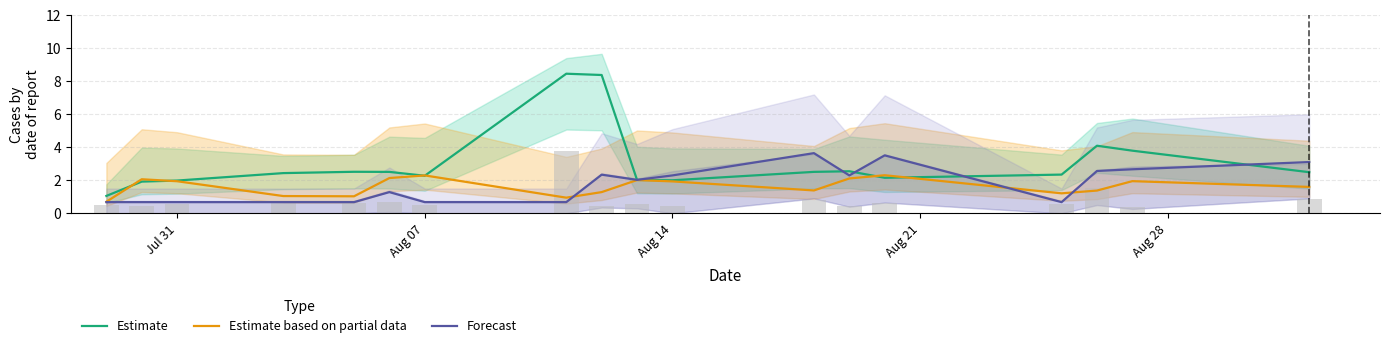

What is the maximum value for Forecast?

3.6